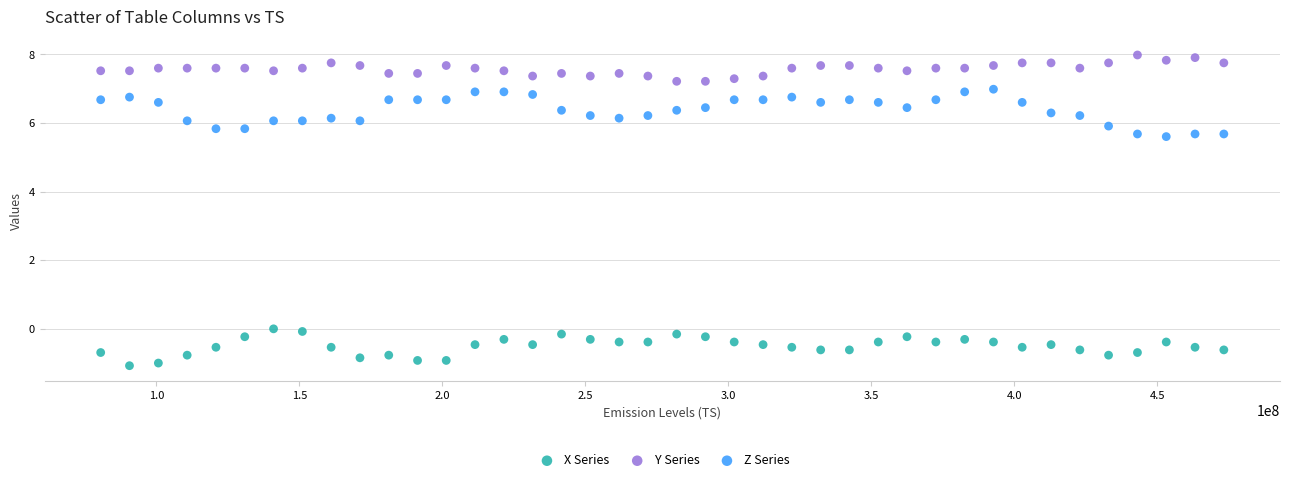

Which series reaches the maximum Y coordinate?

Y Series